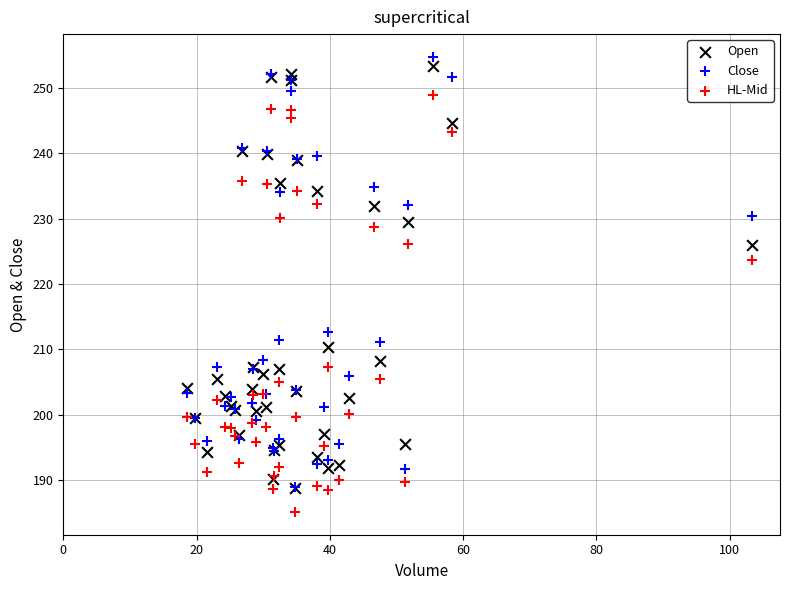

Across all series, what Y value is closest to 219?

223.7